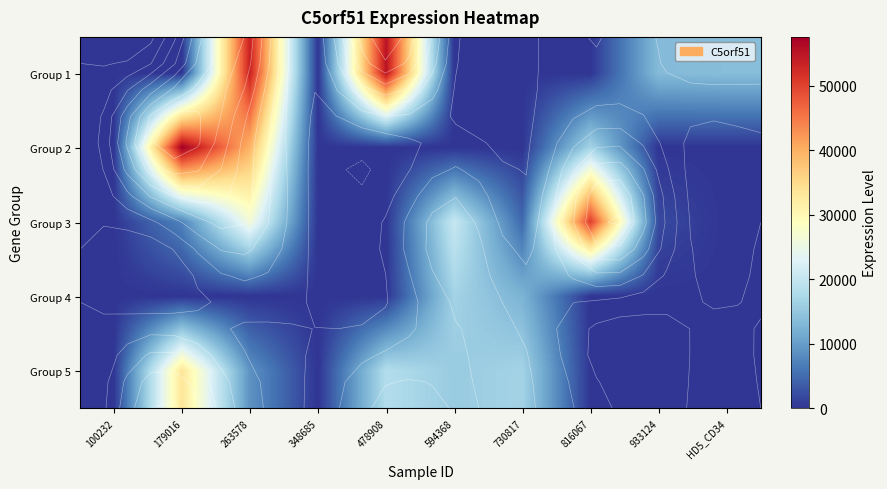

The value of Group 2 at 816067 is 16730. True or false?

True